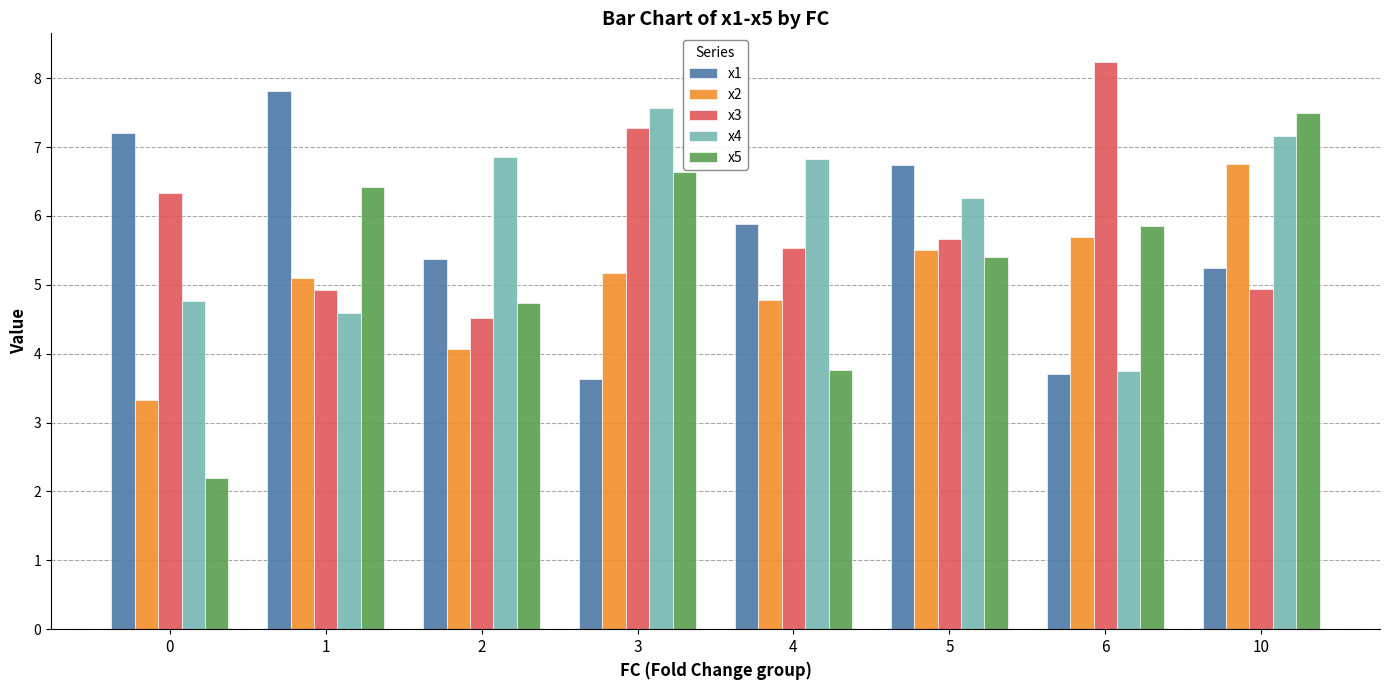

What value does the x4 series have at 0?

4.8